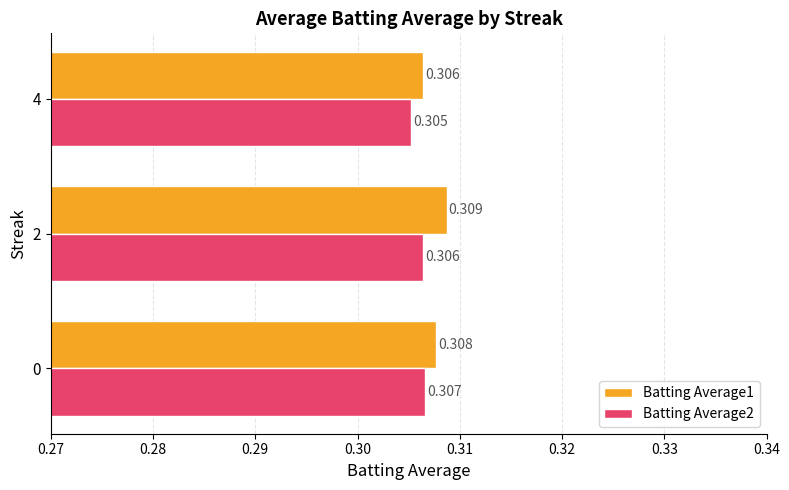

Count the number of data series in this chart.

2